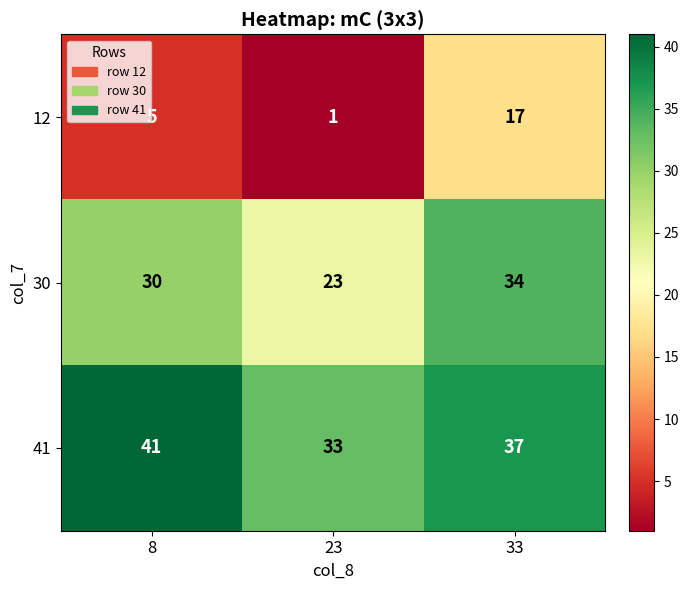

List the labels in order of 12 value, largest first.

33, 8, 23